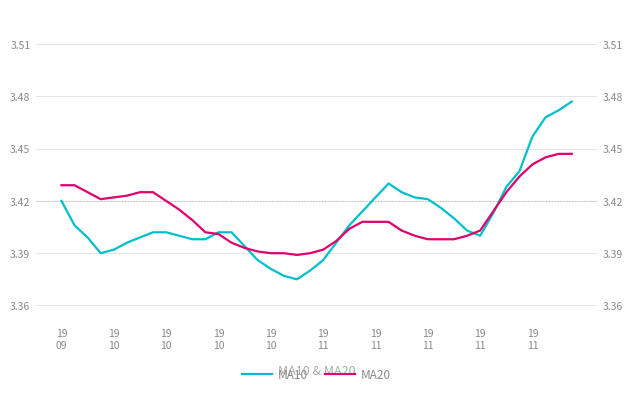

Which series has the largest range (max minus min)?

MA10